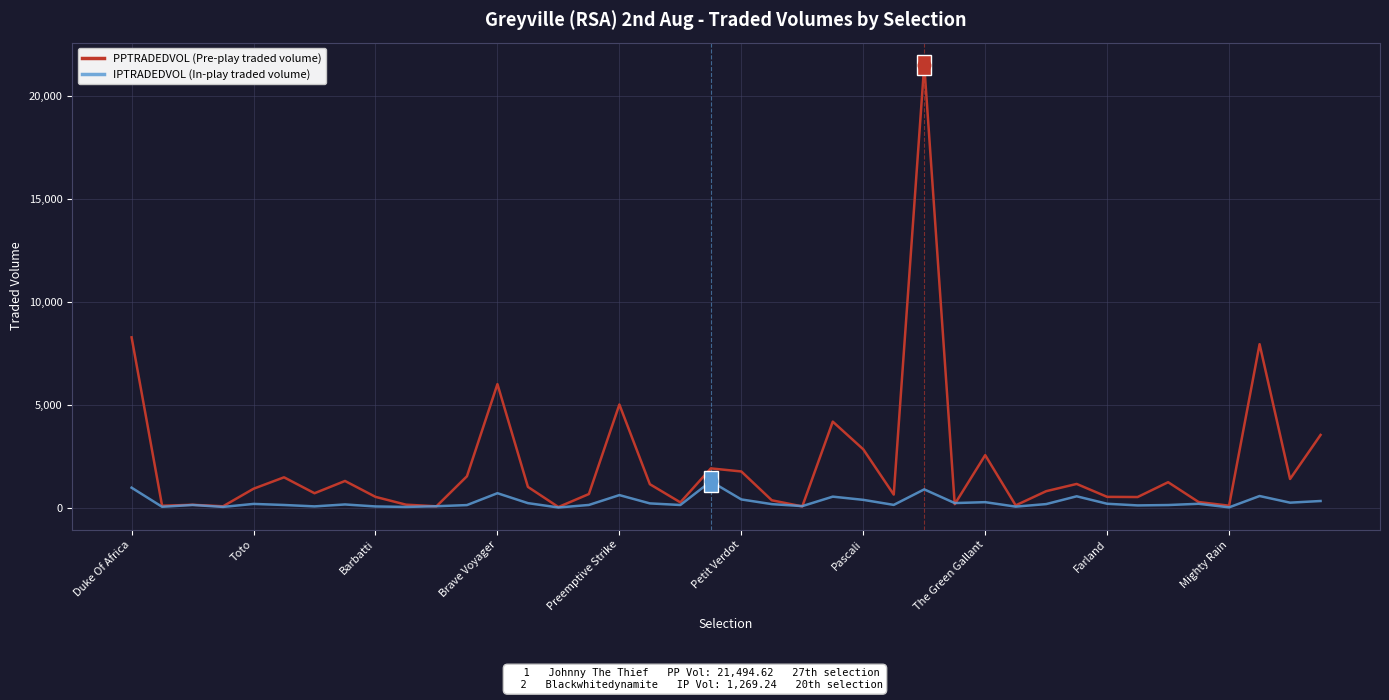

Which series has the largest total across all categories?

PPTRADEDVOL (Pre-play traded volume)